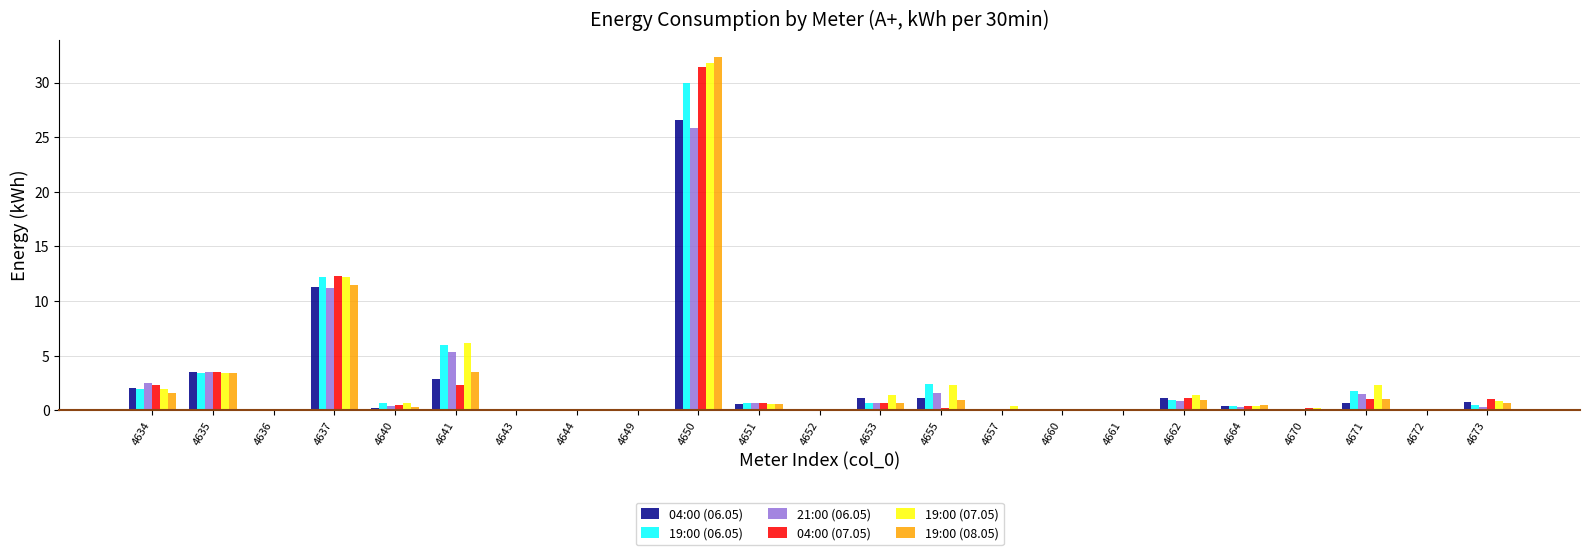

What is the maximum value for 21:00 (06.05)?

25.8